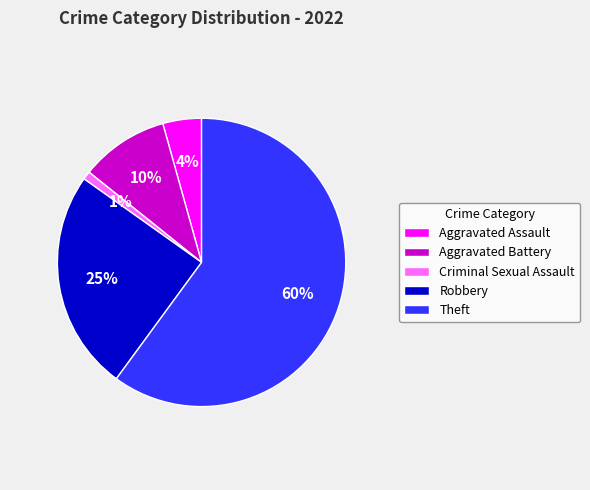

Combined, do Criminal Sexual Assault and Aggravated Battery account for over 50%?

No